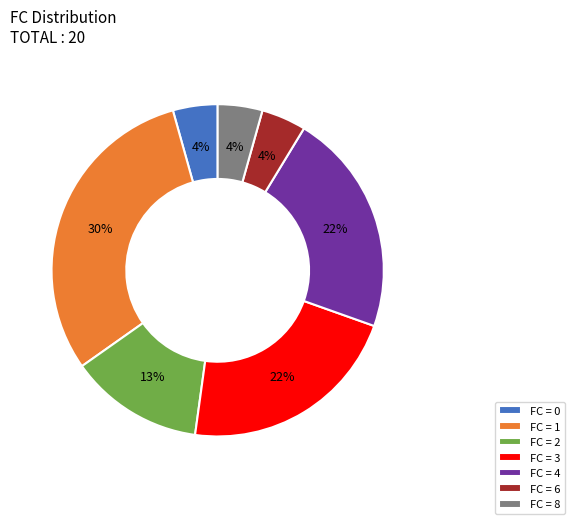

To the nearest percent, what portion does FC = 3 represent?

22%